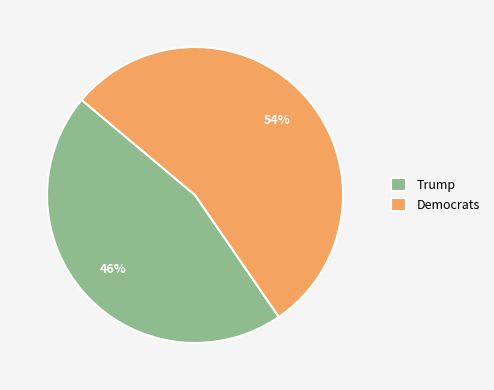

Which category has the biggest portion of the pie?

Democrats